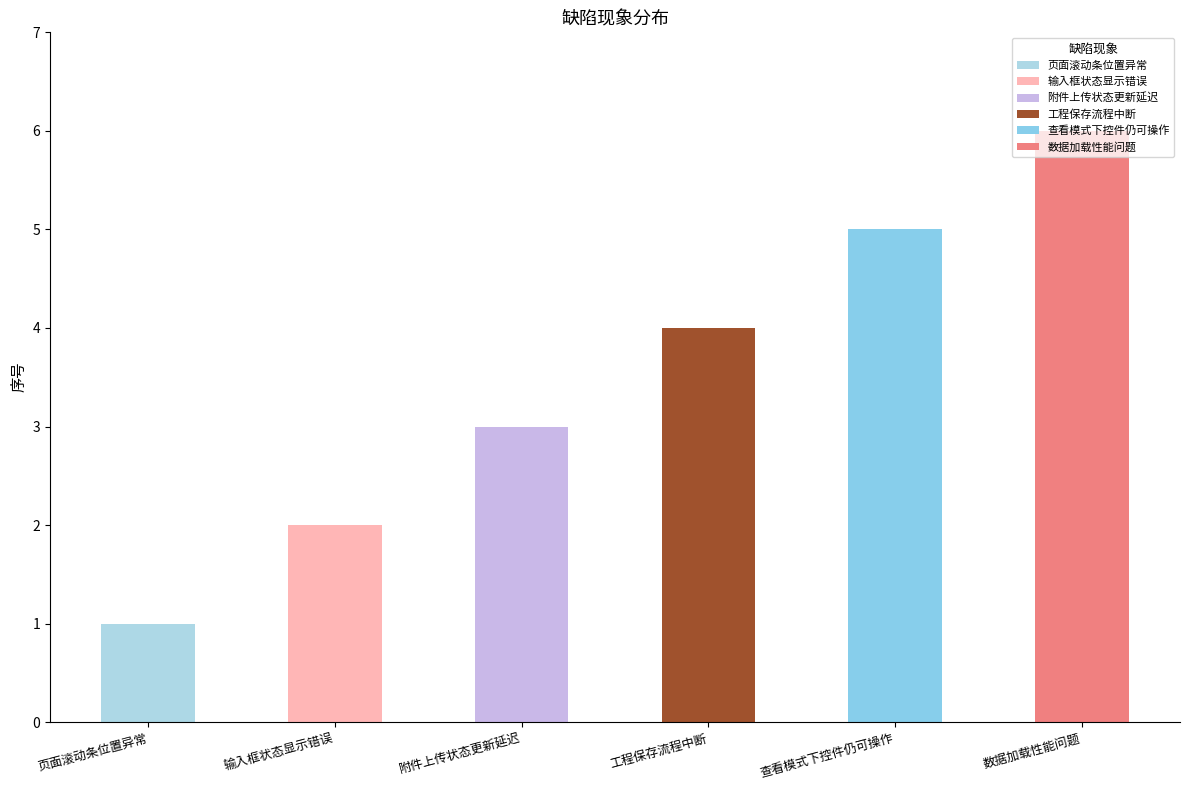

What is the average value?

4